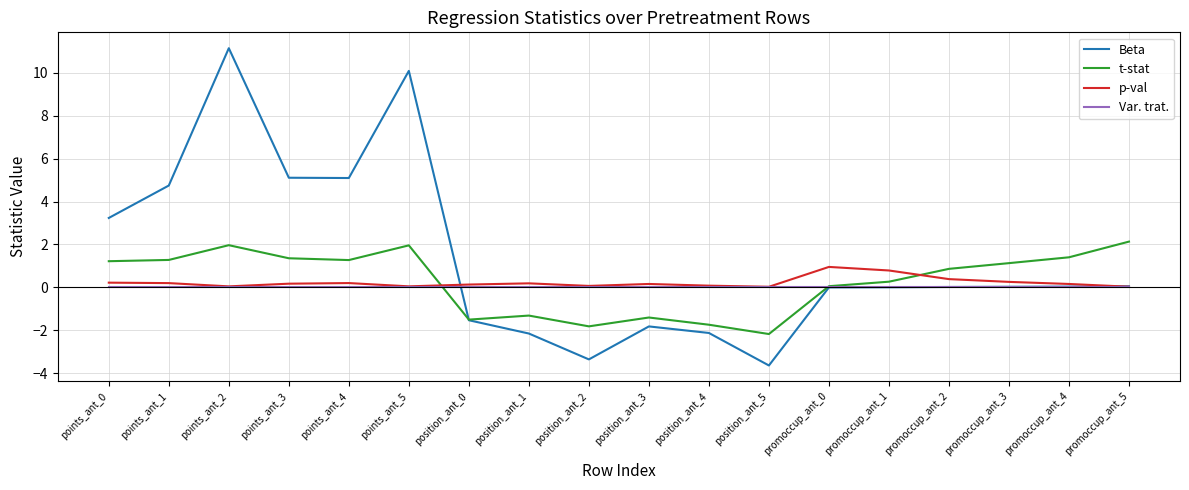

The value of Var. trat. at promoccup_ant_0 is 0.0. True or false?

True